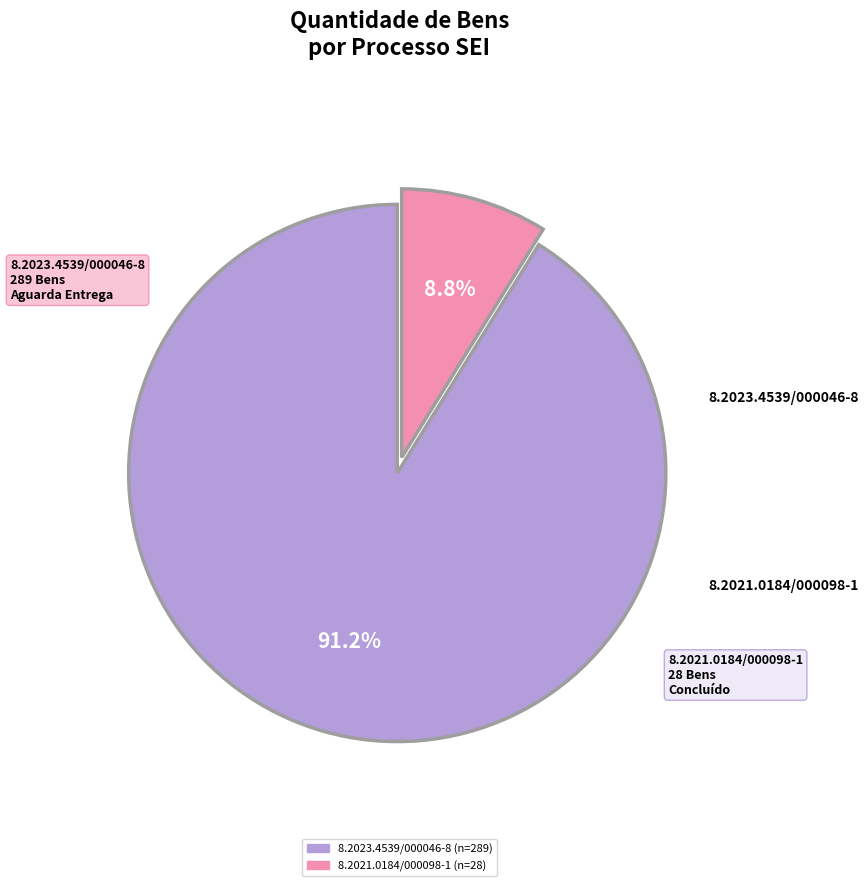

The 8.2023.4539/000046-8 slice represents 99% of the pie. True or false?

False